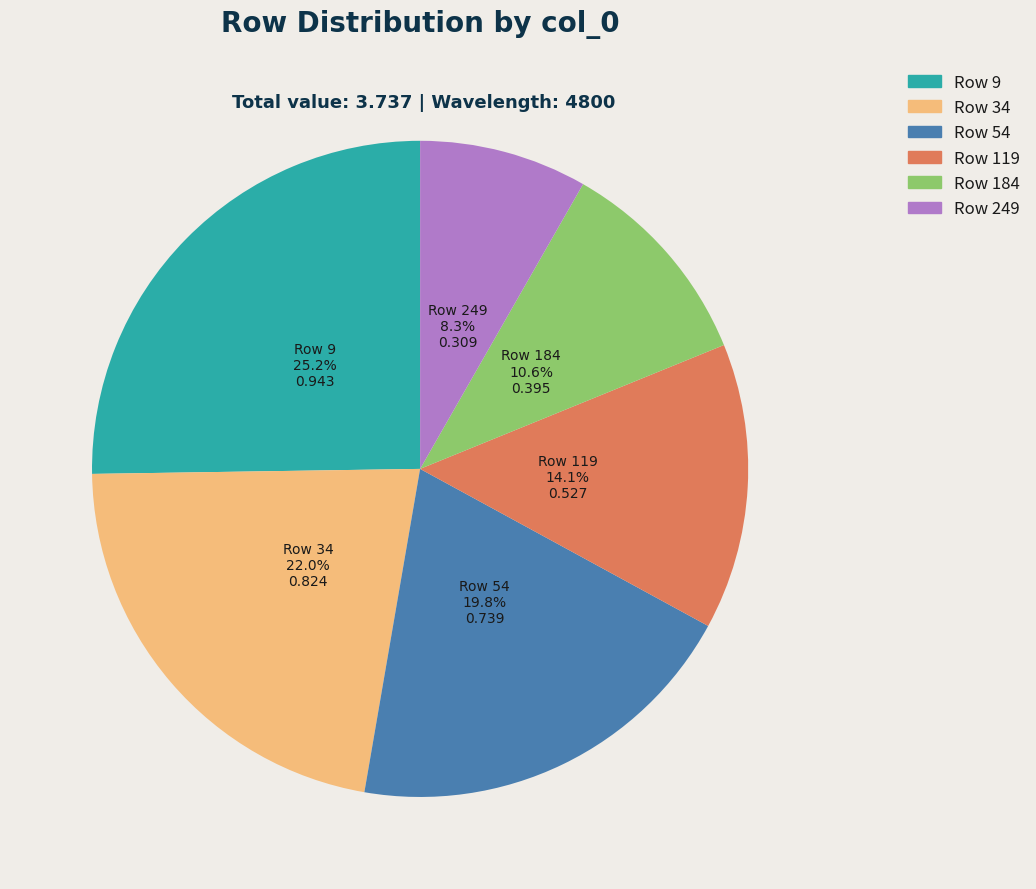

Is there a majority slice in this chart?

No